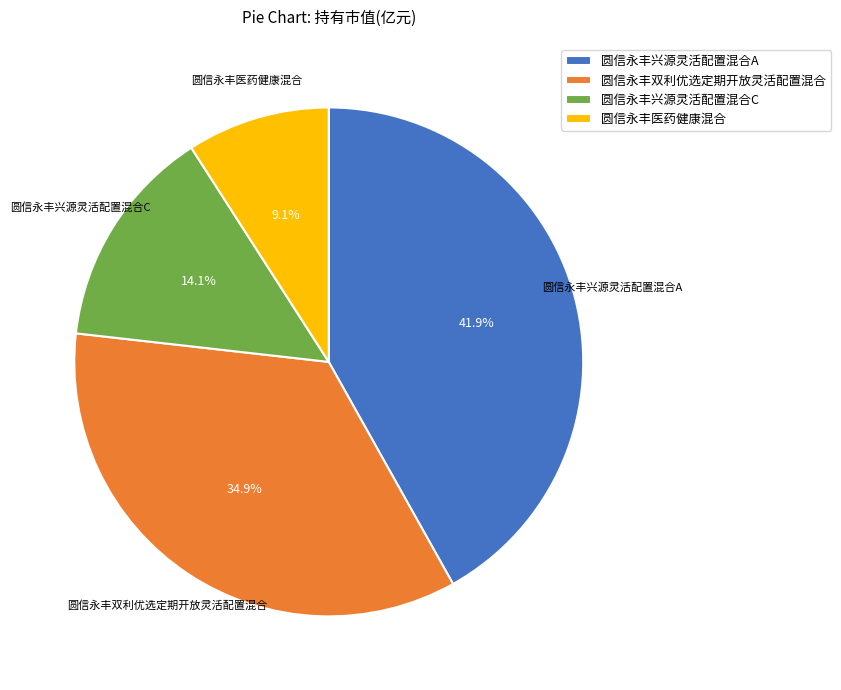

Is there a majority slice in this chart?

No